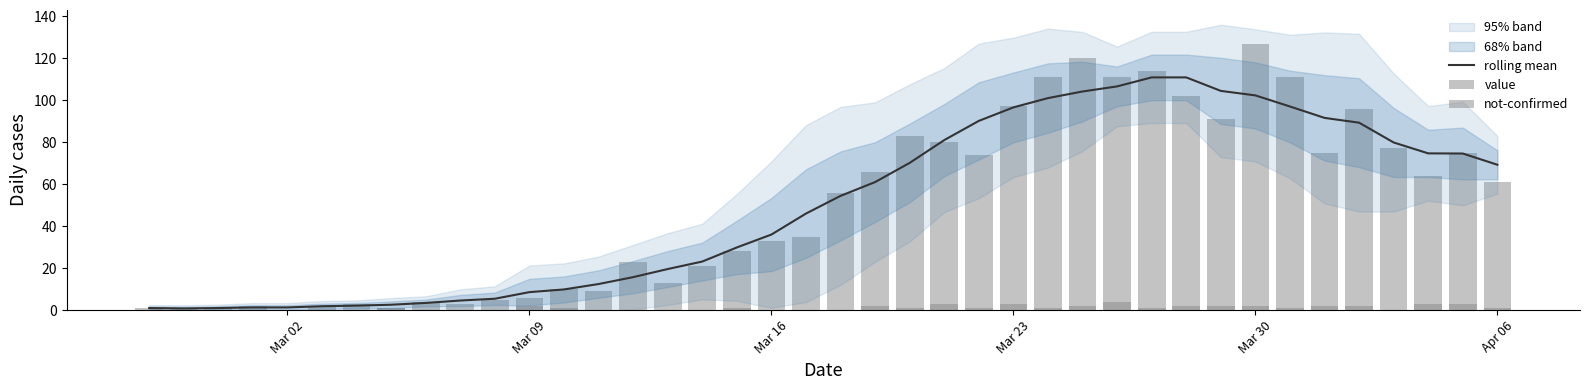

What is the difference between the maximum and minimum values in the rolling mean series?

110.1